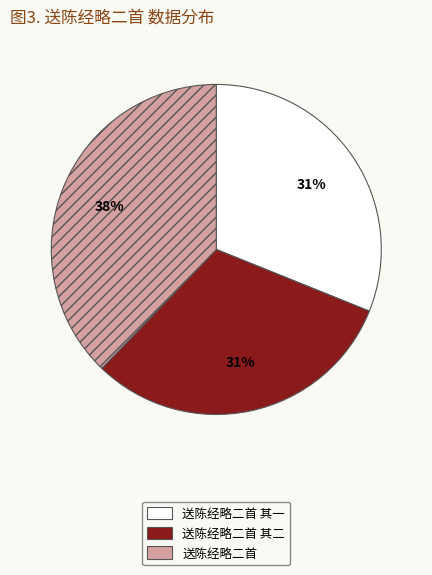

What is the largest slice in the pie chart?

送陈经略二首